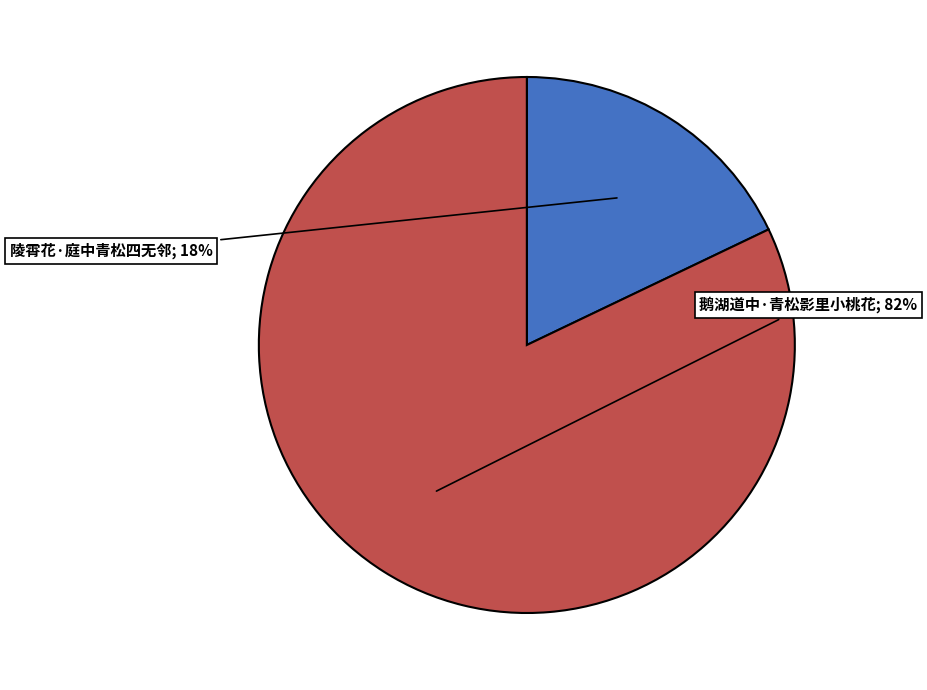

To the nearest percent, what is the difference between the largest and smallest slice percentages?

64%